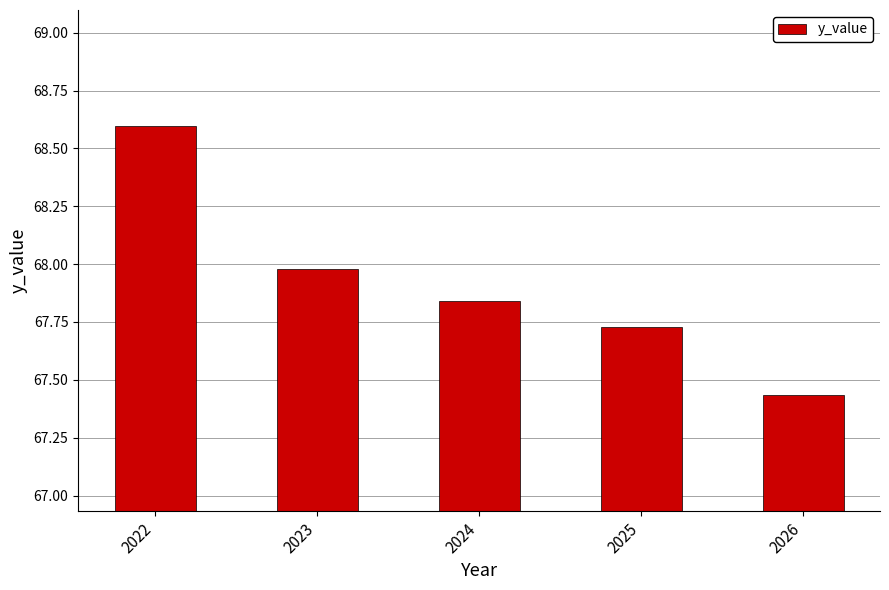

What is the average value?

67.9